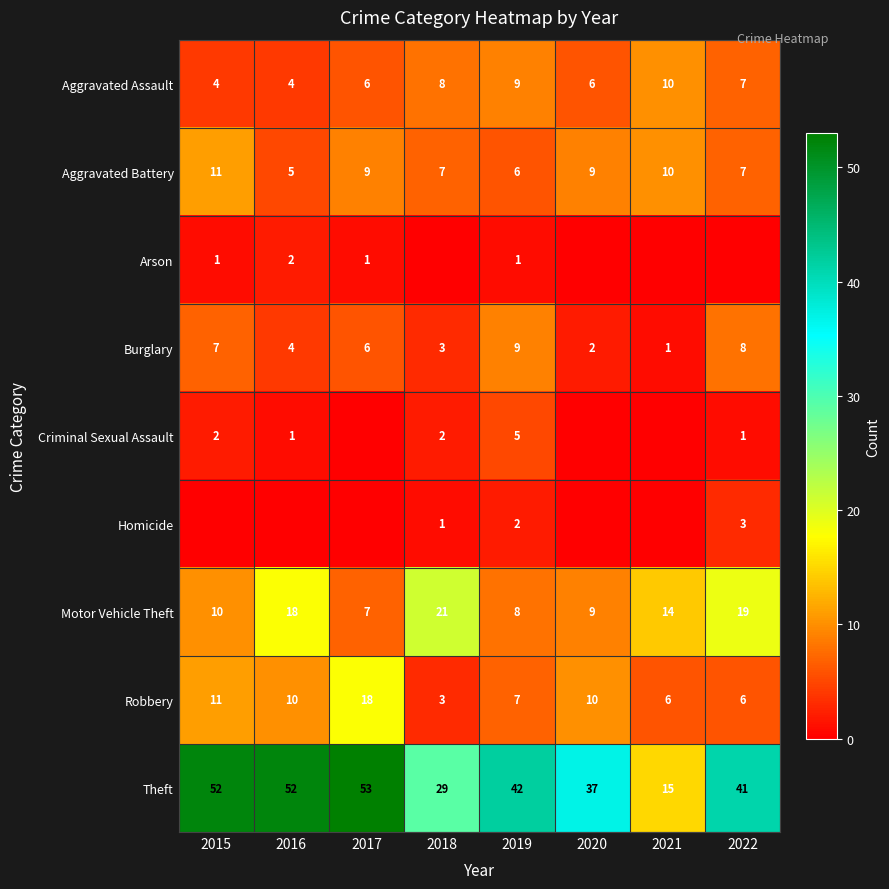

Which label corresponds to the largest value in the chart?

2017